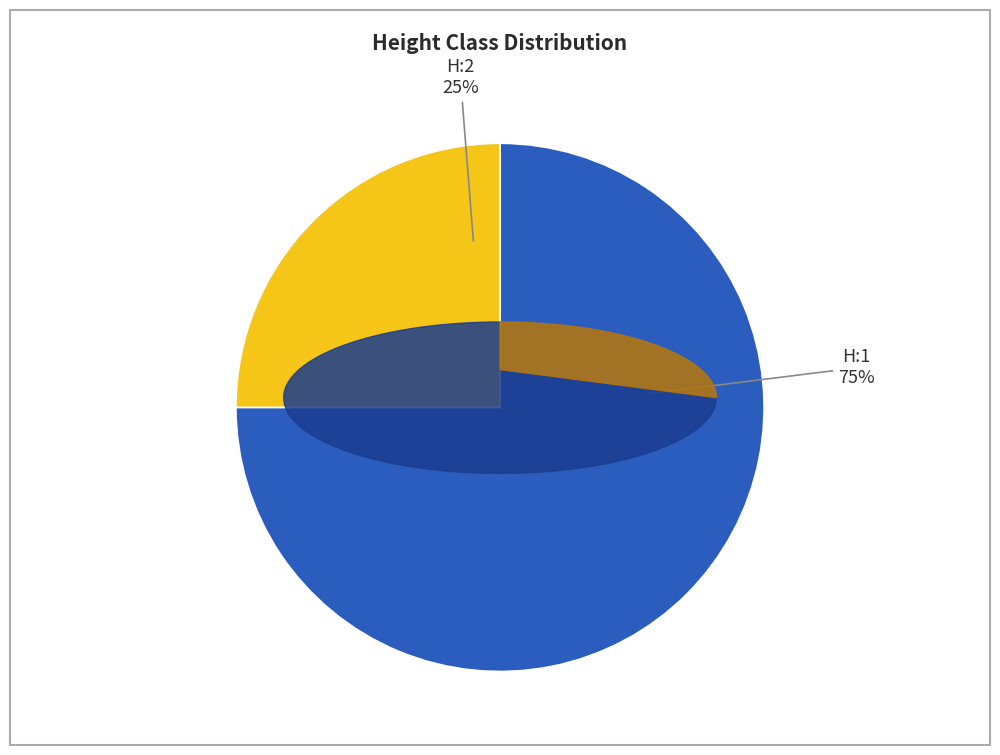

To the nearest percent, what is the average slice percentage?

50%